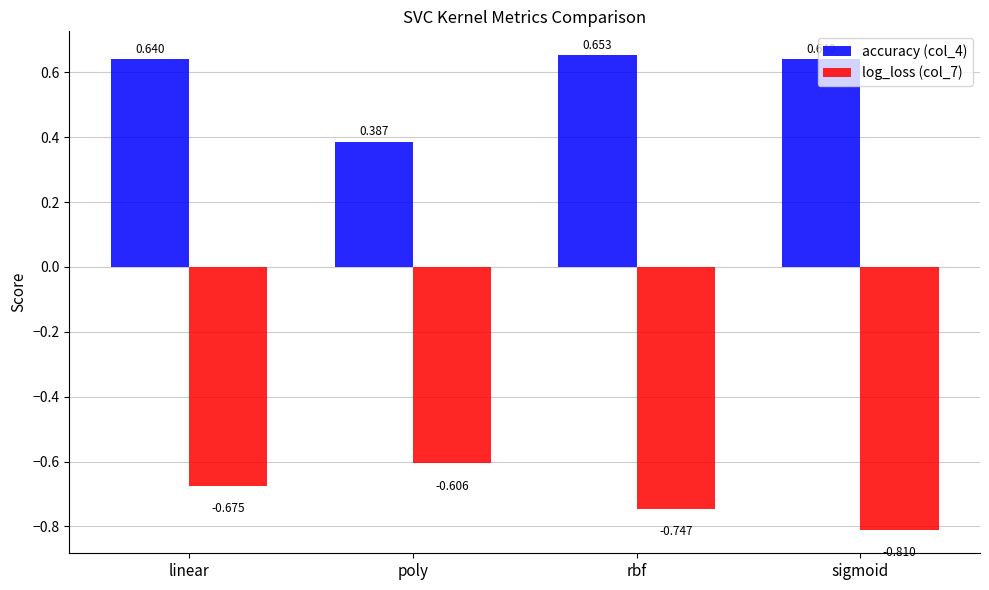

What is the label of the 3rd bar from the right?

poly